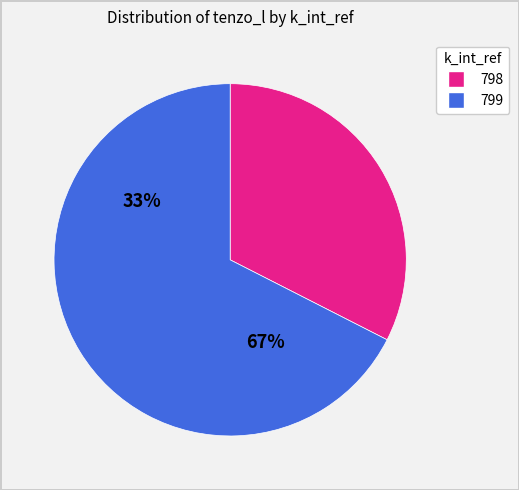

Does 798 account for over 50% of the chart?

No